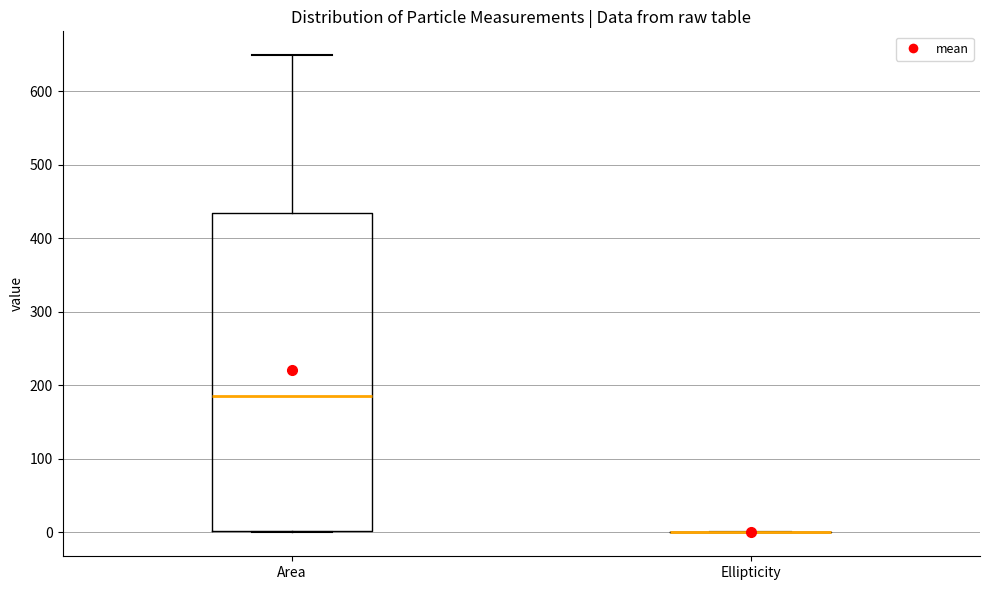

Which box is the tallest, from its lower edge to its upper edge?

Area